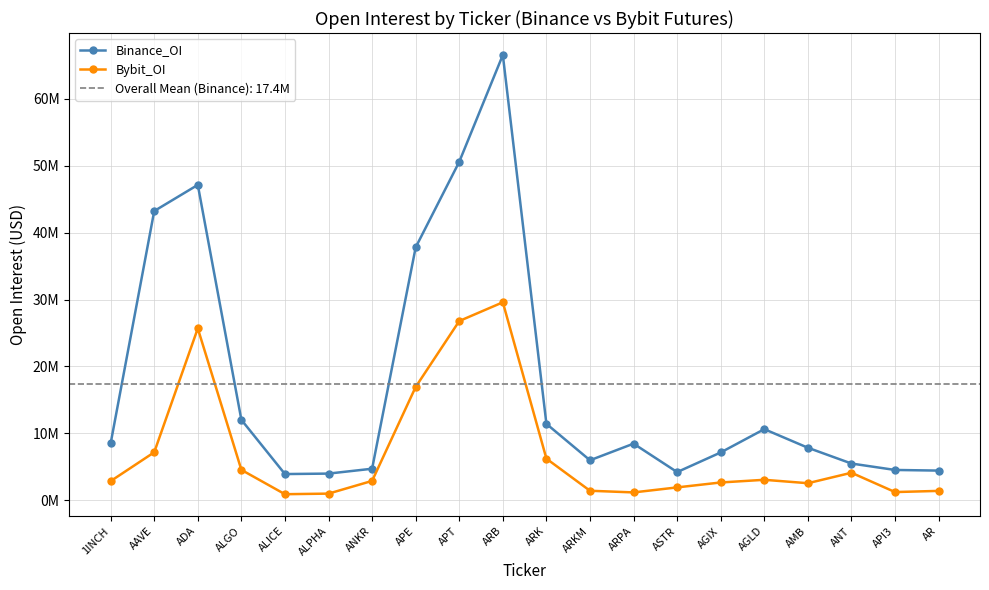

What position from the left is AR?

20